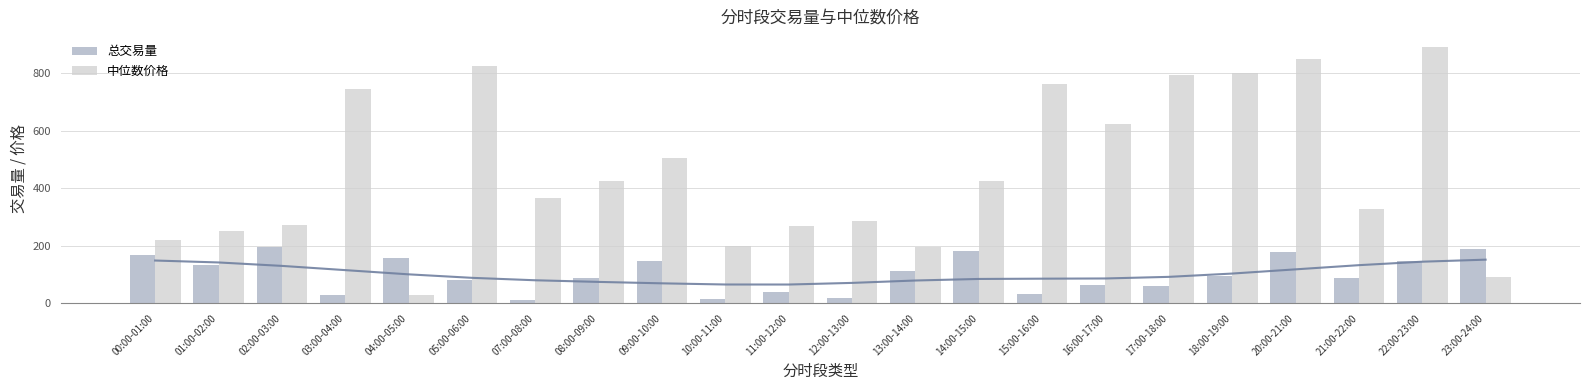

What is the spread (max minus min) of values at 01:00-02:00?

117.3